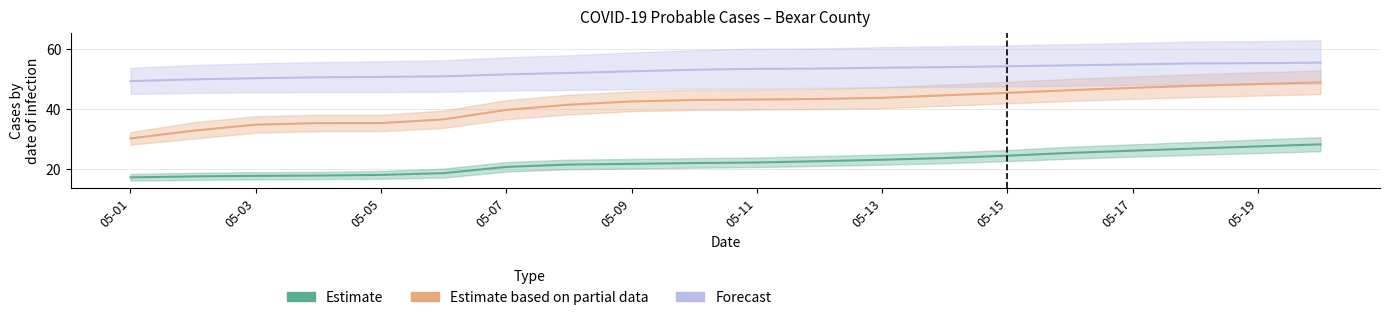

What are all the series names shown in the legend?

Estimate, Estimate based on partial data, Forecast